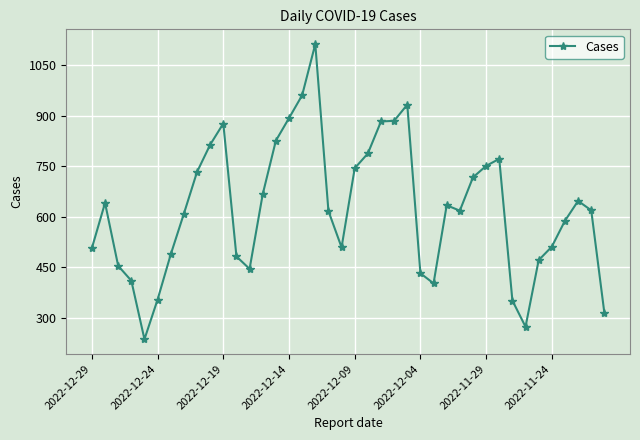

What is the average value?

624